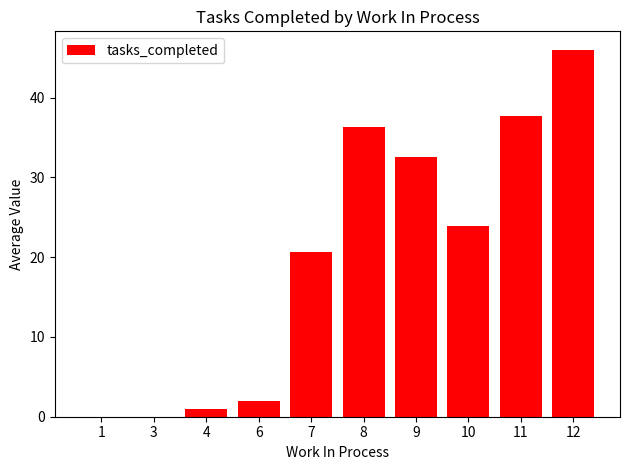

Reading left to right, extract all data points from this chart.

0.0	0.0	1.0	2.0	20.7	36.3	32.6	23.9	37.7	46.0